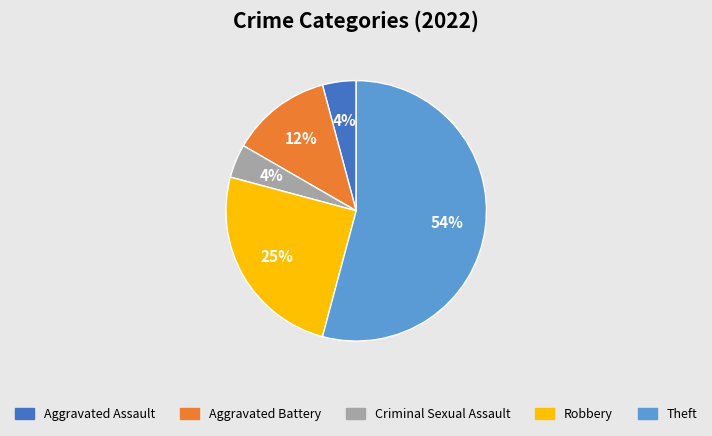

Do Aggravated Battery and Criminal Sexual Assault together represent more than half of the pie?

No